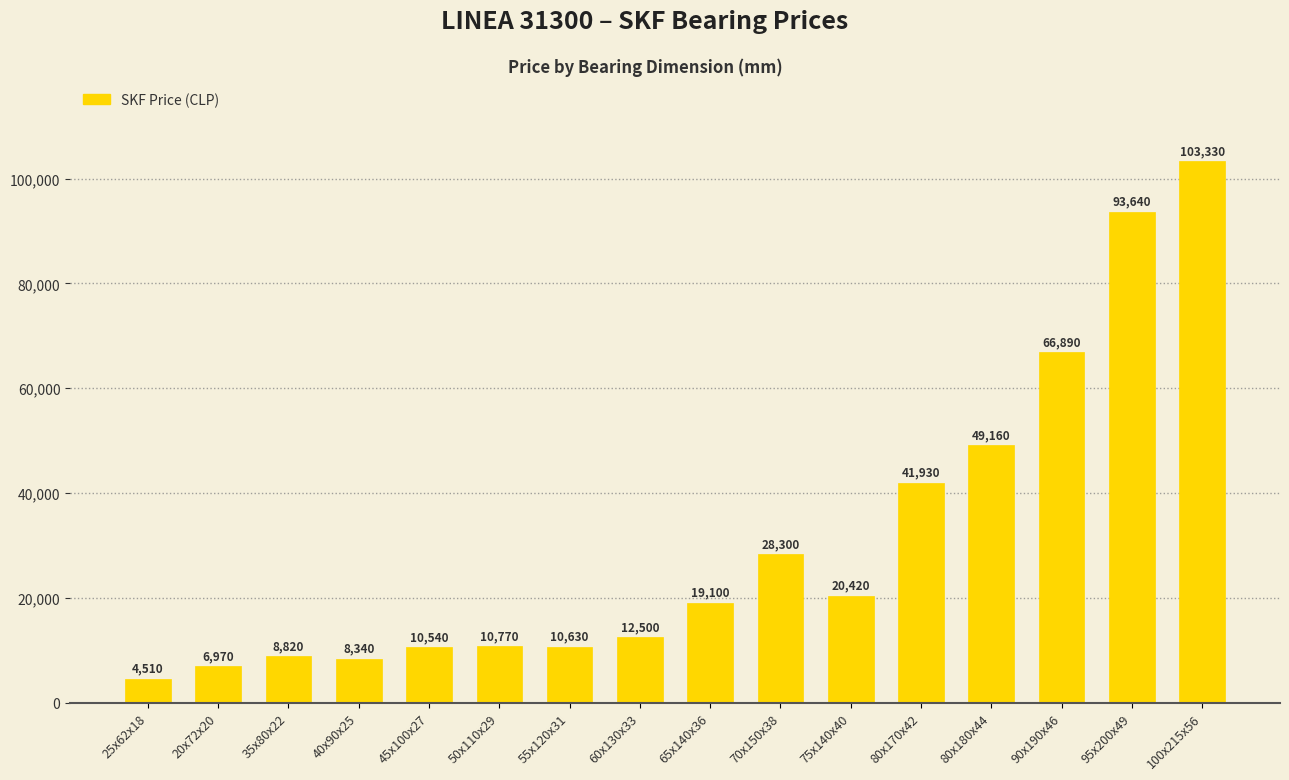

Reading right to left, extract all data points from this chart.

100x215x56=103330	95x200x49=93640	90x190x46=66890	80x180x44=49160	80x170x42=41930	75x140x40=20420	70x150x38=28300	65x140x36=19100	60x130x33=12500	55x120x31=10630	50x110x29=10770	45x100x27=10540	40x90x25=8340	35x80x22=8820	20x72x20=6970	25x62x18=4510